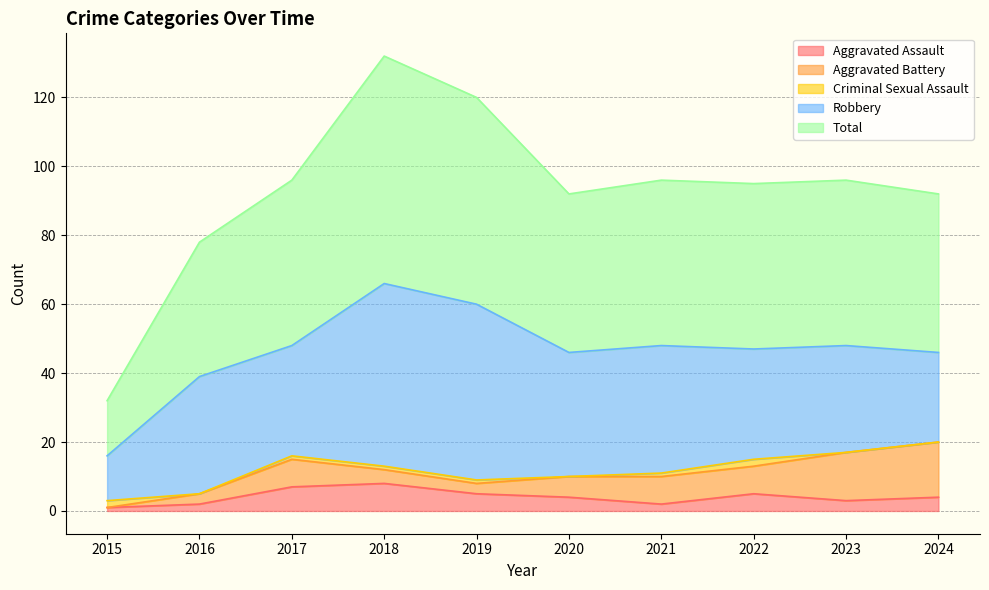

At which category does Aggravated Battery reach its first local valley?

2019